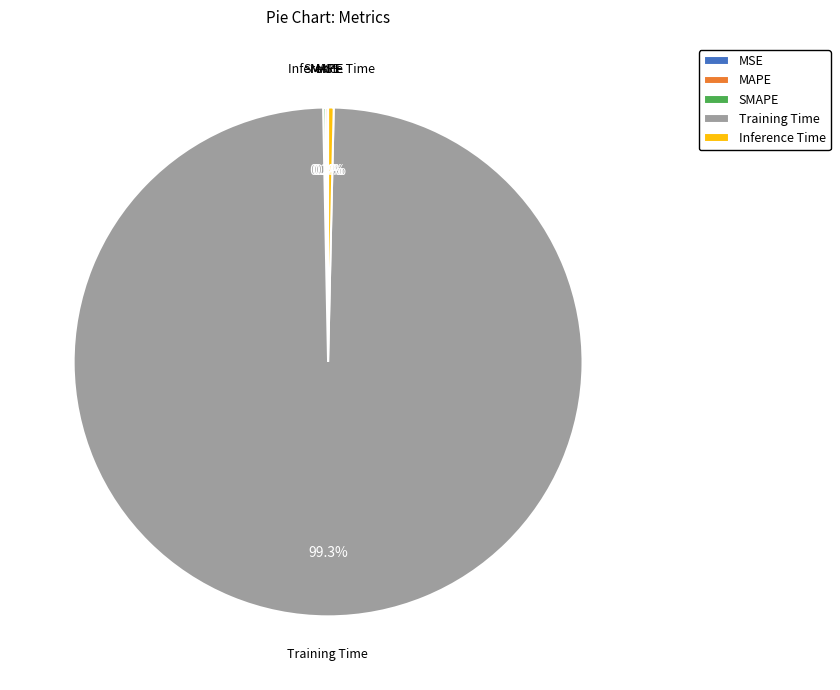

What percentage is NOT represented by Inference Time?

99.6%